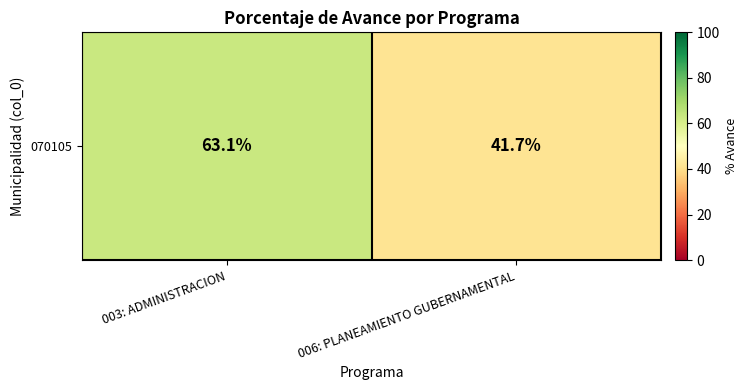

What is the sum of the values at 006: PLANEAMIENTO GUBERNAMENTAL and 003: ADMINISTRACION?

104.8